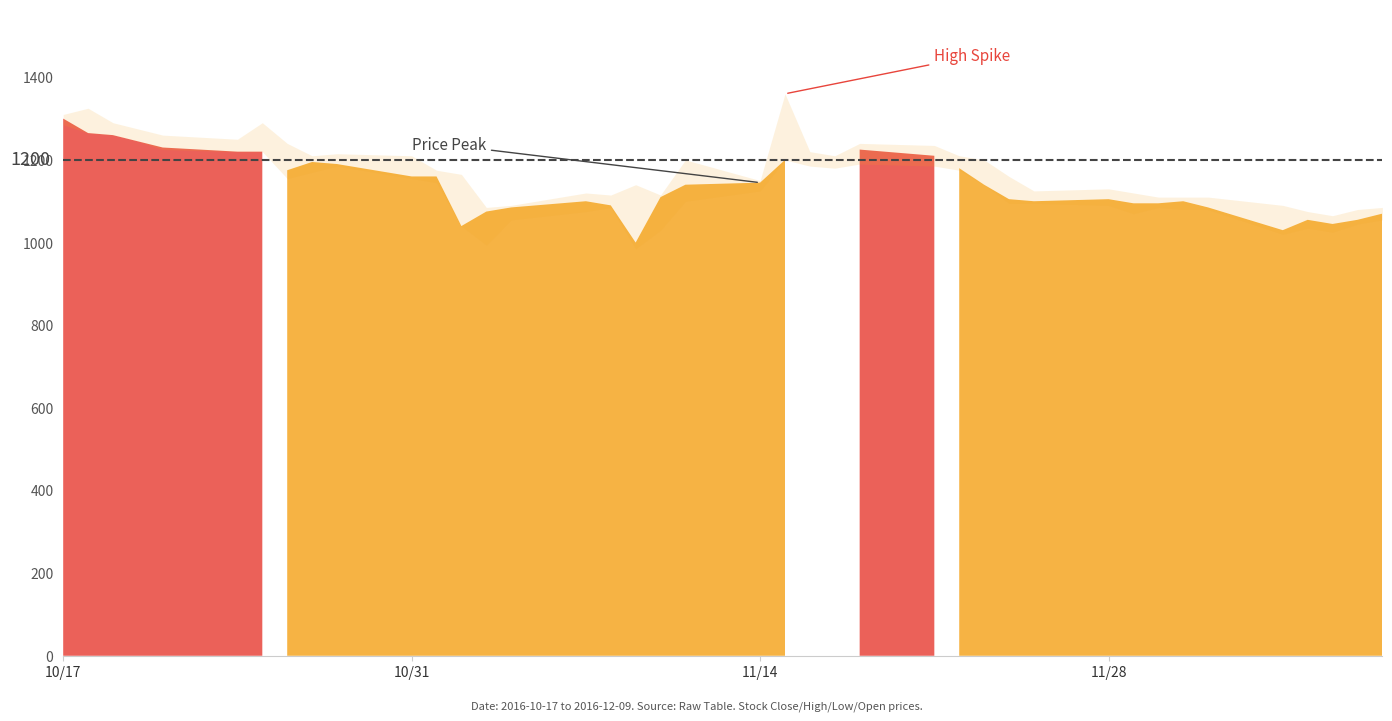

Reading left to right, transcribe all the data shown in this chart.

Close: 1300	1265	1260	1245	1230	1220	1220	1175	1195	1190	1160	1160	1040	1075	1085	1100	1090	1000	1110	1140	1145	1200	1210	1190	1225	1210	1180	1140	1105	1100	1105	1095	1095	1100	1085	1030	1055	1045	1055	1070
High: 1310	1325	1290	1275	1260	1250	1290	1240	1210	1215	1210	1175	1165	1085	1090	1120	1115	1140	1115	1200	1150	1360	1220	1210	1240	1235	1210	1200	1160	1125	1130	1120	1110	1110	1110	1090	1075	1065	1080	1085
Low: 1285	1265	1260	1245	1225	1220	1220	1155	1170	1185	1155	1145	1040	994	1055	1075	1085	985	1030	1100	1125	1200	1185	1180	1190	1185	1175	1140	1095	1095	1090	1070	1085	1080	1080	1020	1035	1025	1045	1055
Open: 1300	1310	1270	1260	1260	1220	1220	1225	1170	1200	1190	1150	1150	996	1085	1075	1115	1100	1030	1100	1145	1315	1200	1210	1200	1230	1210	1185	1160	1105	1100	1105	1095	1085	1095	1085	1035	1045	1055	1060